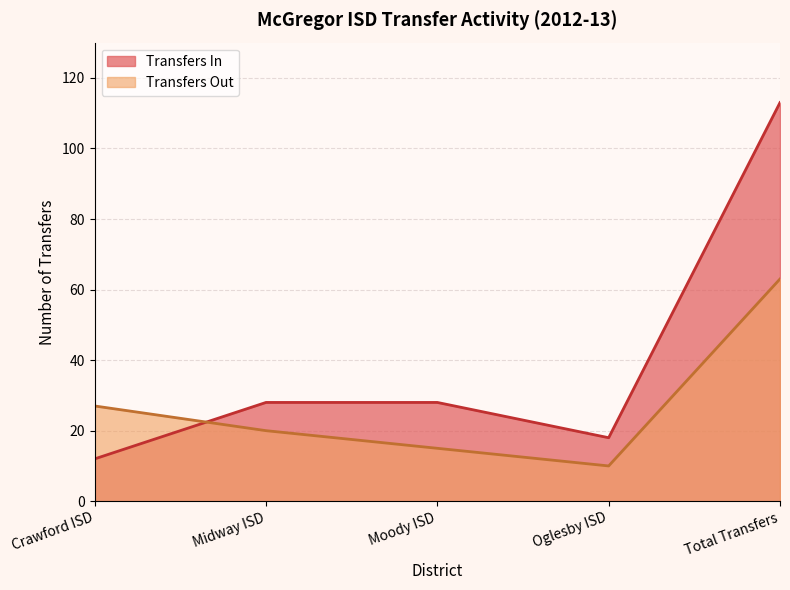

How many lines are shown in the chart?

2